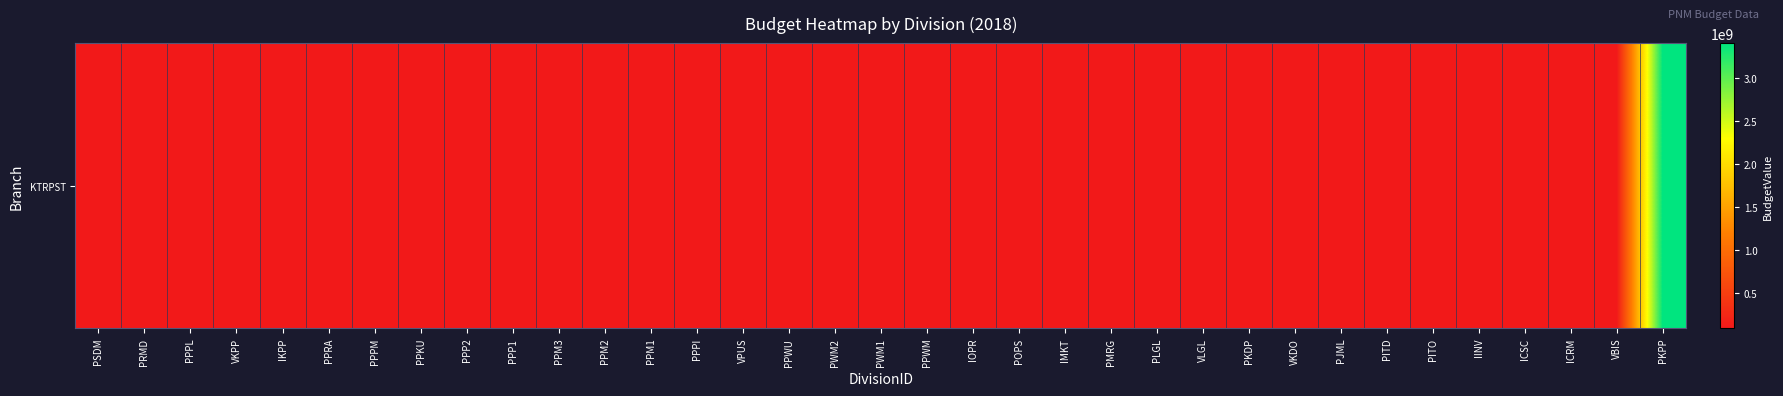

What is the sum of the values at ICRM and IOPR?

200000000